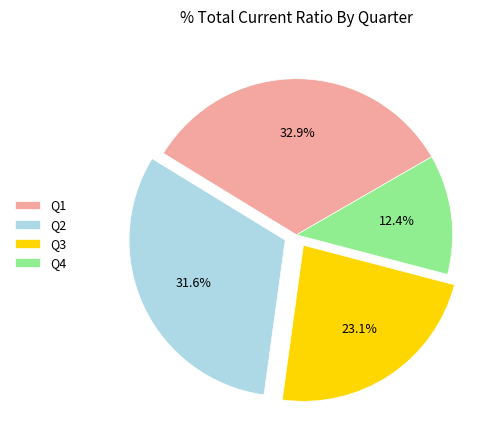

Rank the categories by value from lowest to highest.

Q4, Q3, Q2, Q1